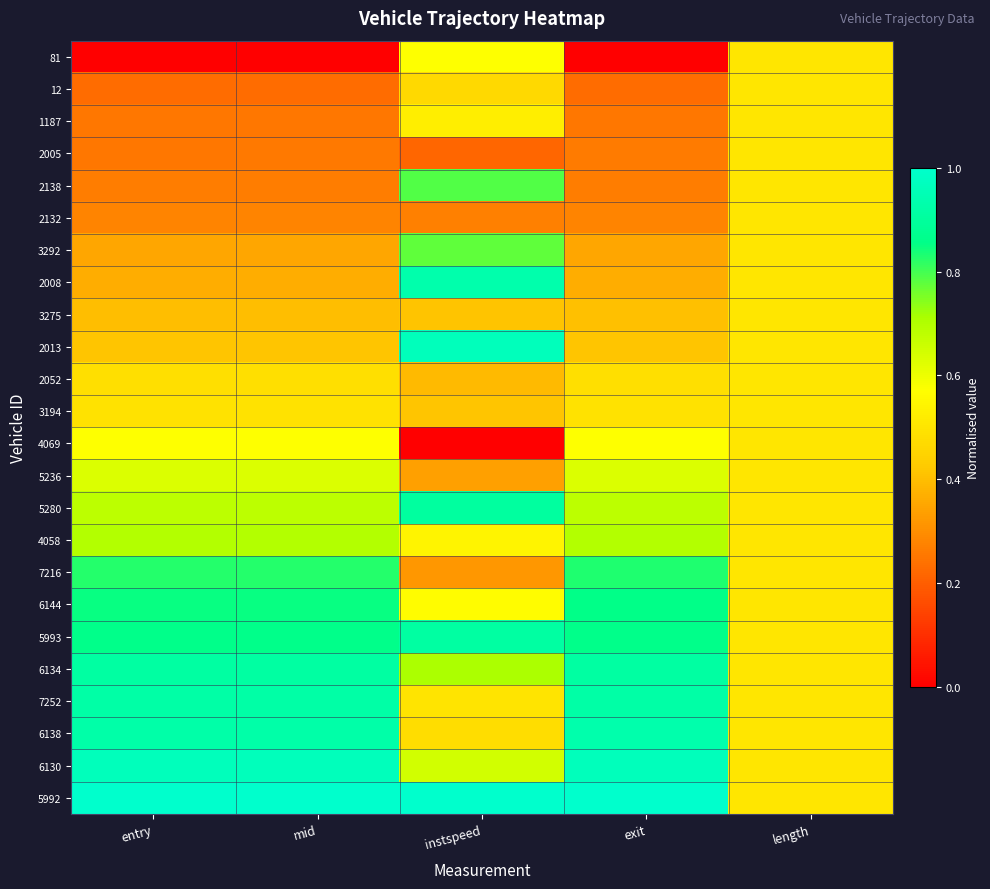

How many series are shown in this chart?

24